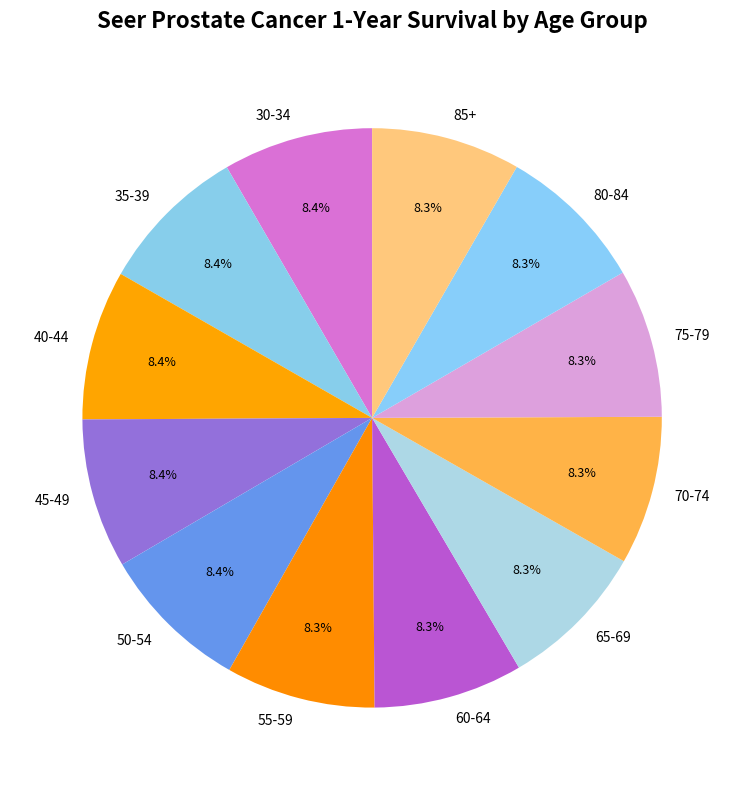

How much of the chart is everything except 45-49?

91.6%